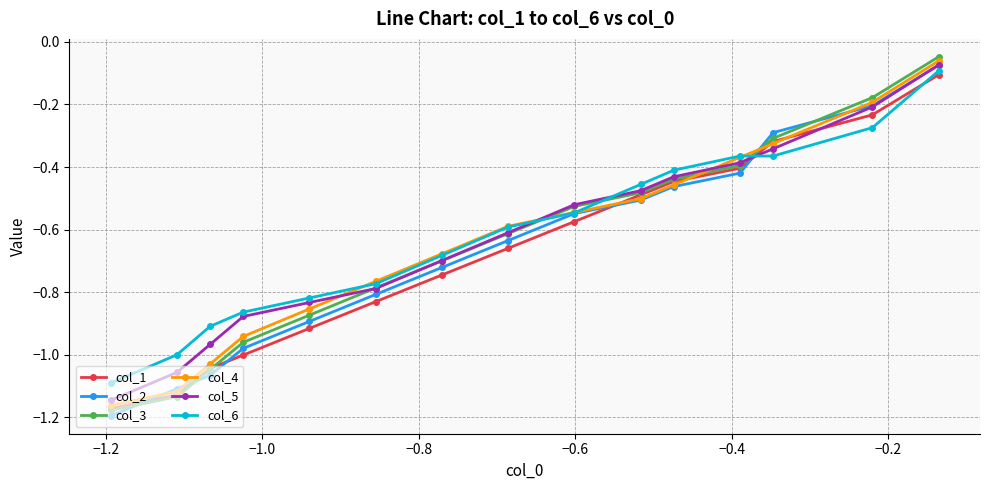

What is the difference between the second highest and second lowest values in the col_5 series?

0.8